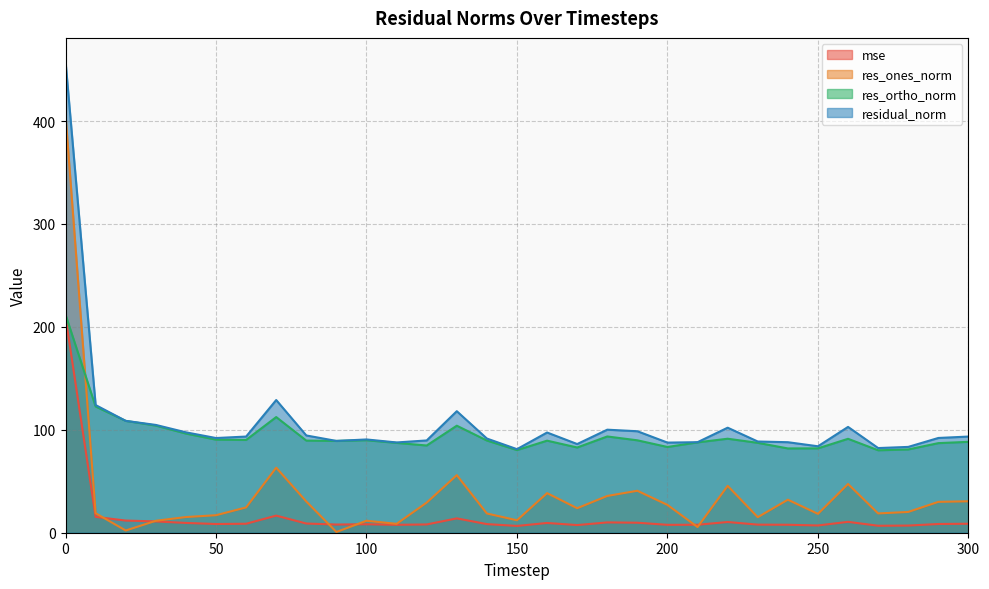

True or false: residual_norm has more than 2 interior local peaks.

True